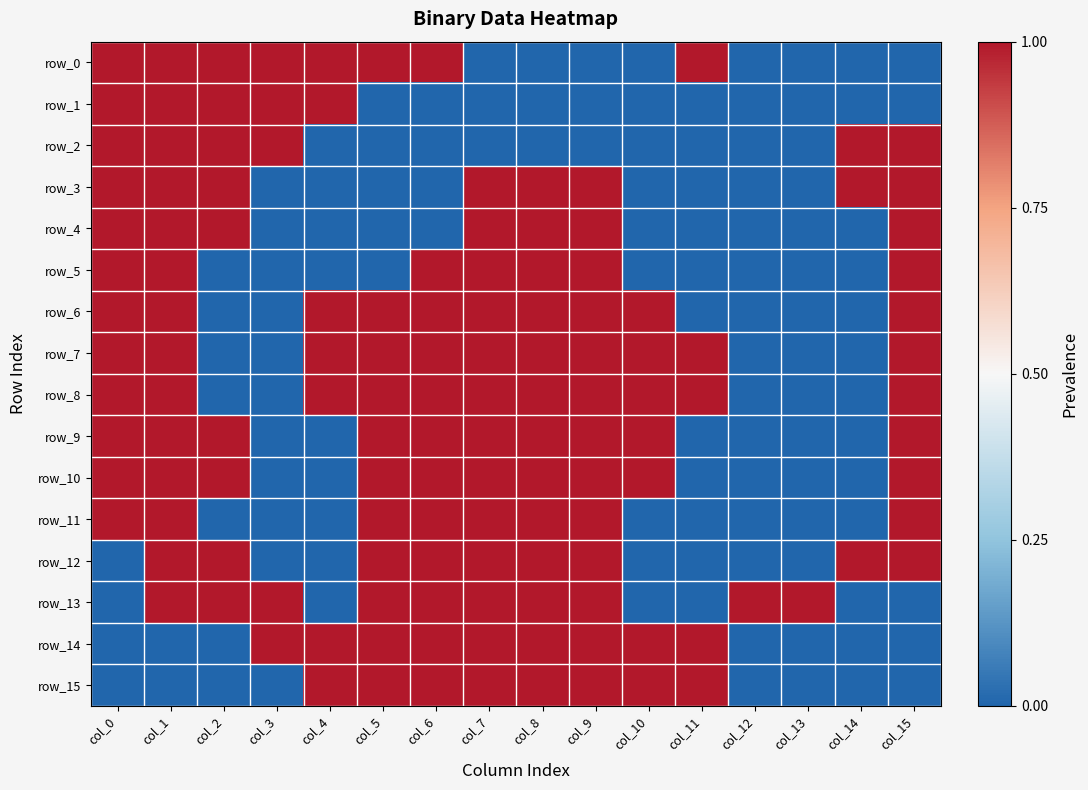

What is the difference between the second highest and second lowest values in the row_7 series?

1